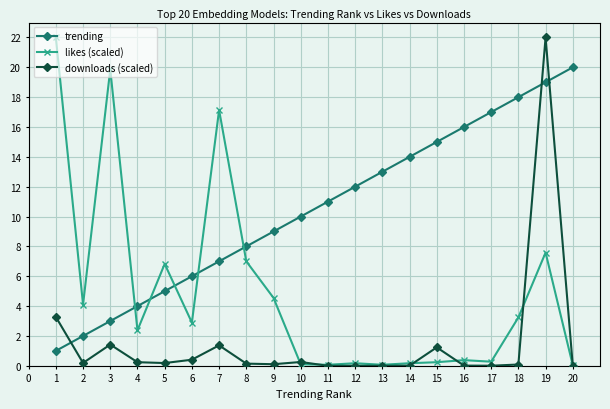

Where is the first local minimum for likes (scaled)?

2